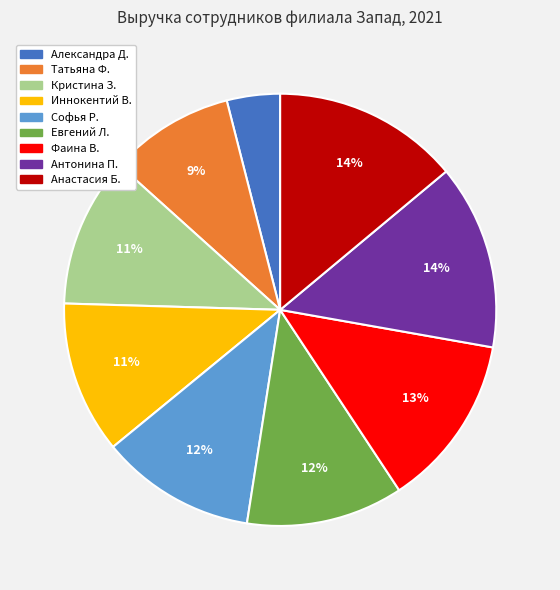

To the nearest percent, what is the difference between the largest and smallest slice percentages?

10%